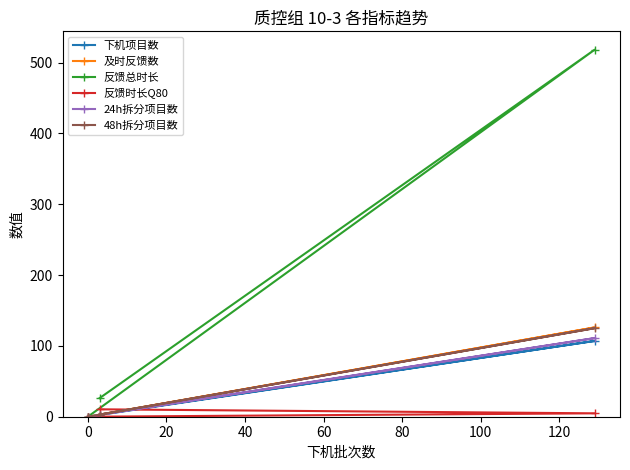

How many series are shown in this chart?

6